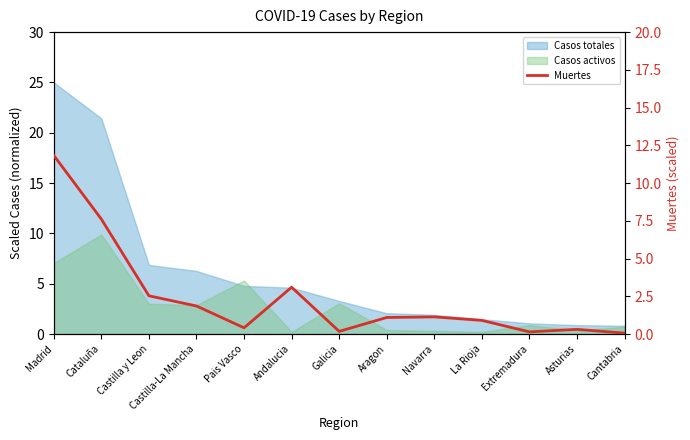

Which label corresponds to the smallest value in the chart?

Cantabria